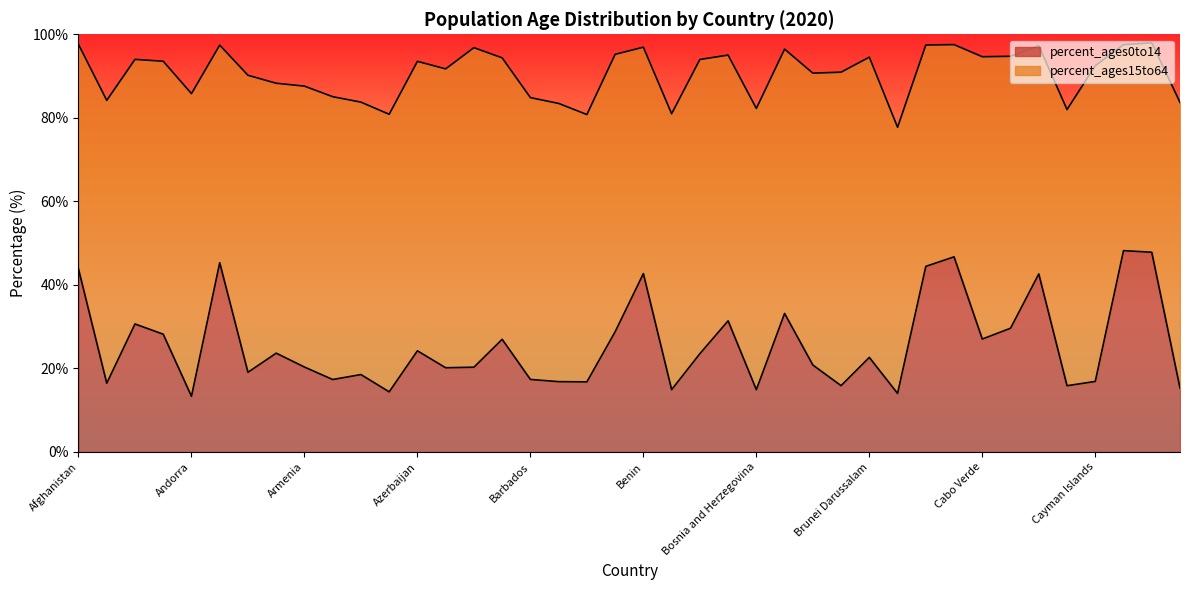

Reading left to right, transcribe all the data shown in this chart.

43.8	16.5	30.6	28.2	13.3	45.3	19.1	23.7	20.3	17.4	18.5	14.4	24.2	20.2	20.3	27.0	17.4	16.8	16.8	28.8	42.7	14.9	23.5	31.4	14.9	33.2	20.8	15.9	22.6	14.0	44.4	46.7	27.0	29.6	42.6	15.9	16.9	48.2	47.8	15.3